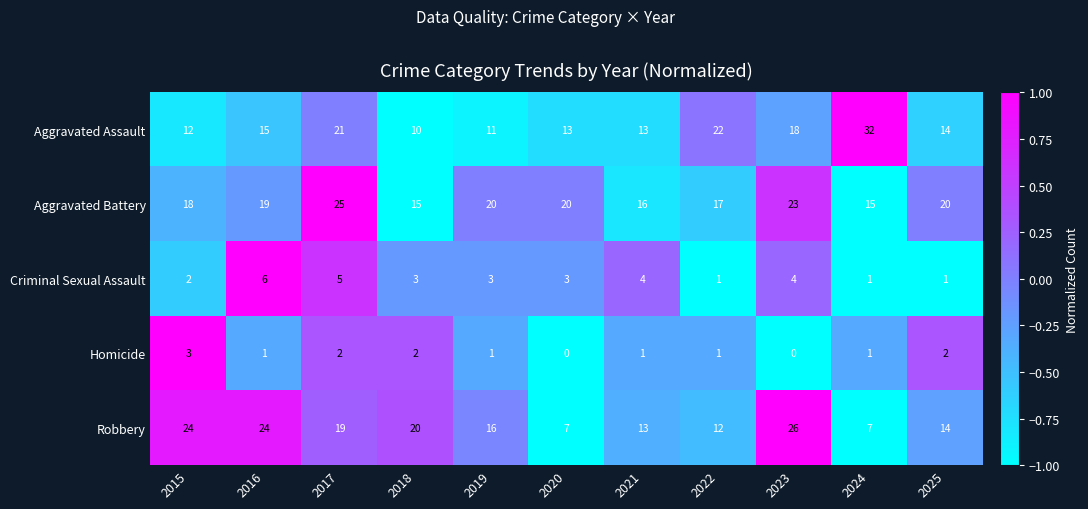

How many data points does each series have?

11